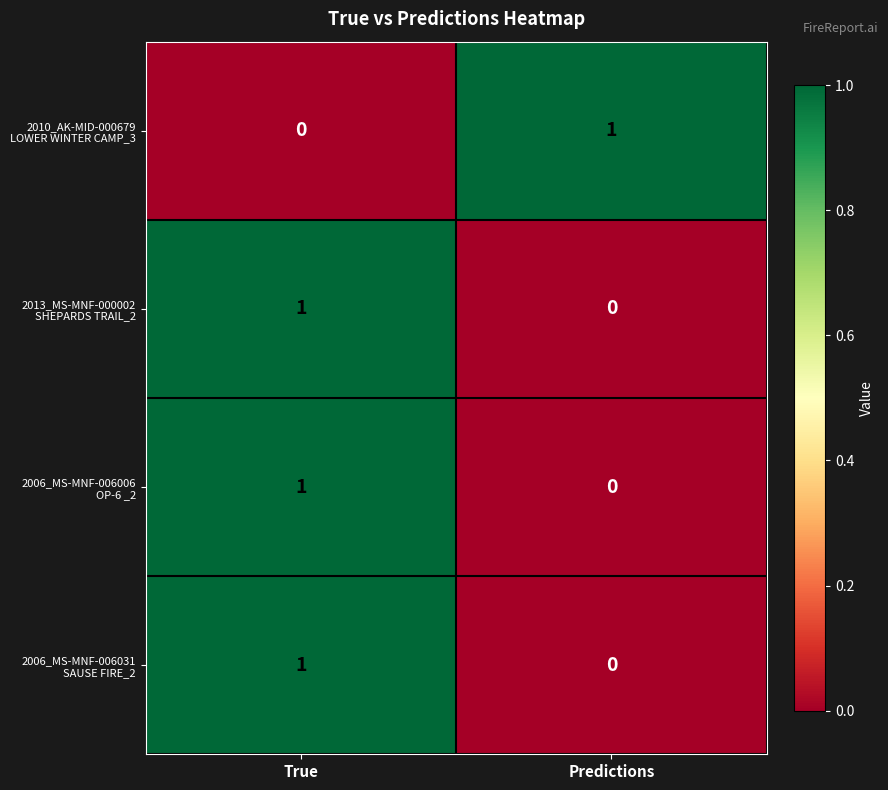

Which series has the largest total across all categories?

2010_AK-MID-000679 LOWER WINTER CAMP_3